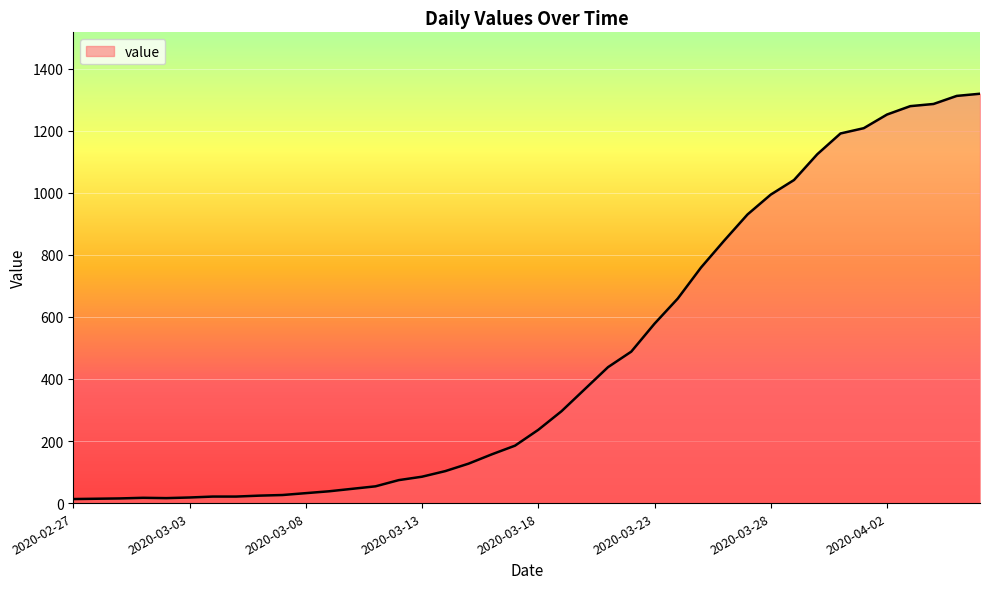

What is the maximum value shown in the chart?

1319